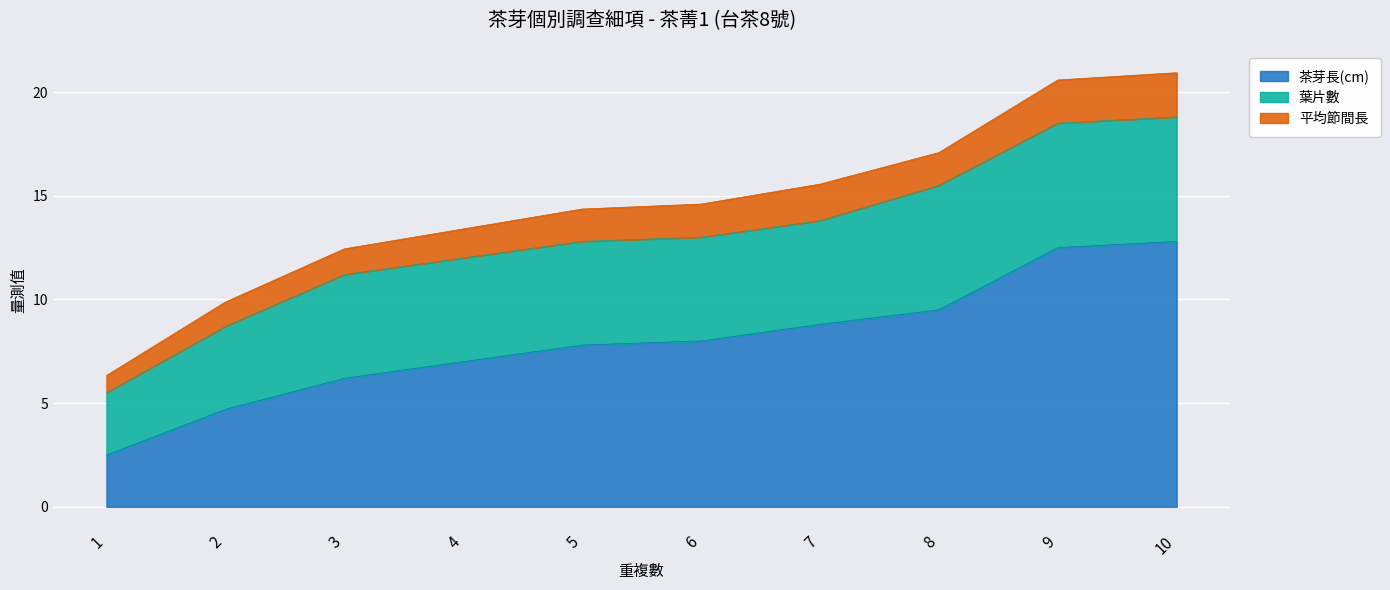

What is the greatest value displayed?

12.8